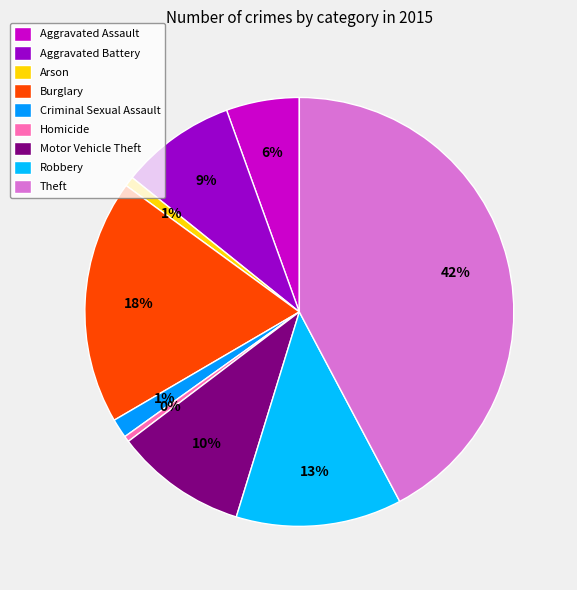

What is the total percentage of Criminal Sexual Assault and Arson?

2.2%